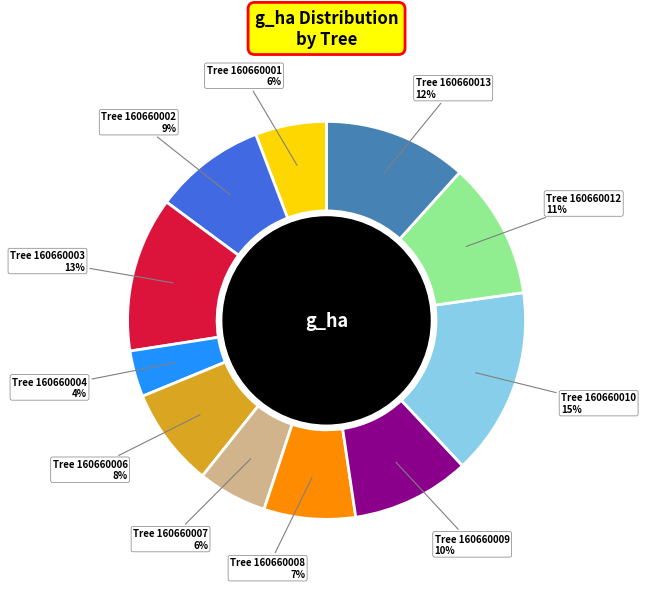

To the nearest percent, what is the average slice percentage?

9%